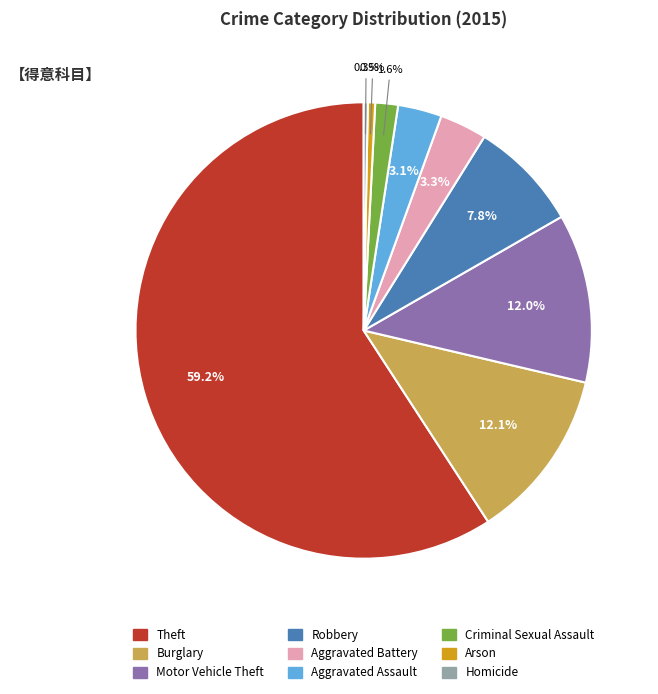

Which category has the biggest portion of the pie?

Theft